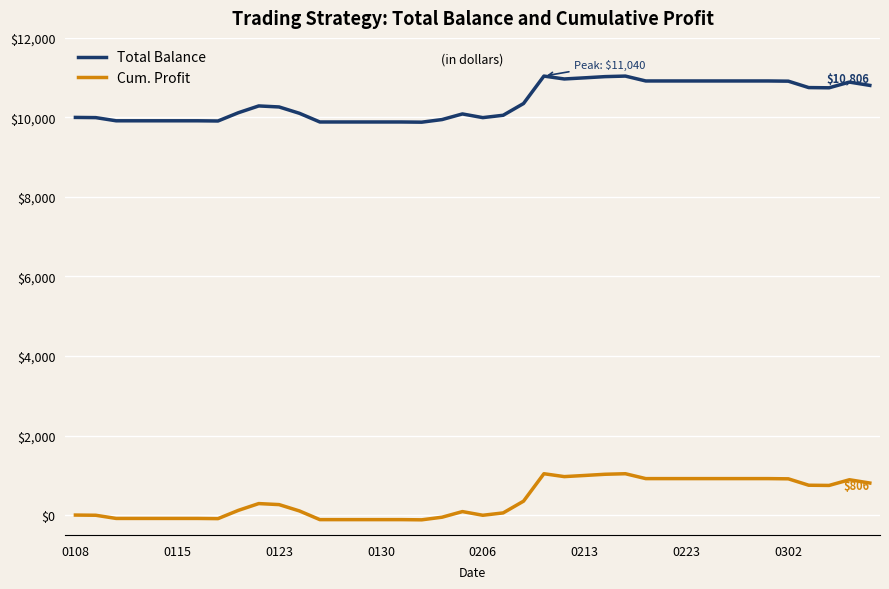

Rank the series by their maximum value, from lowest to highest.

Cum. Profit, Total Balance